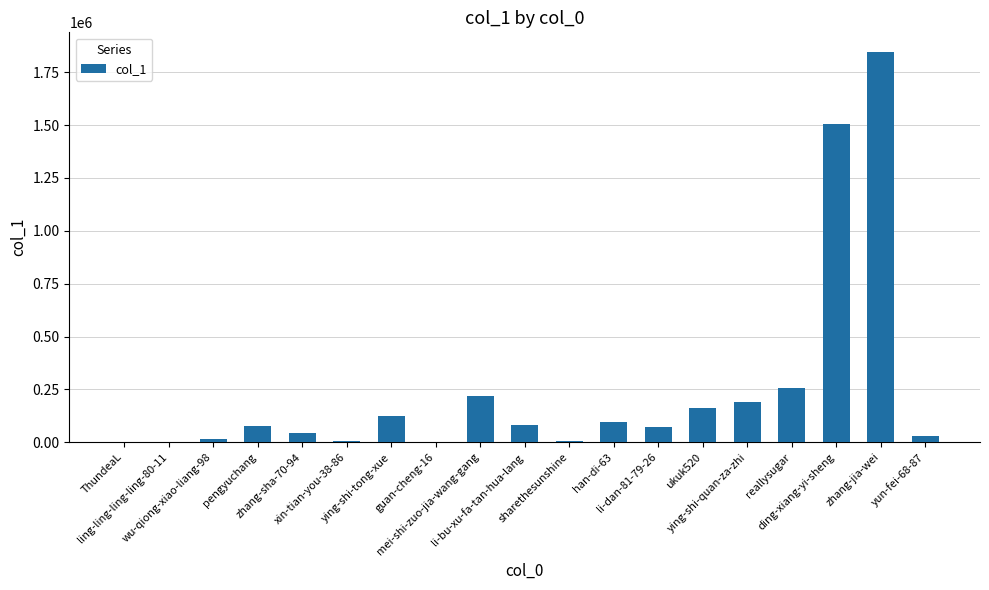

What is the maximum value shown in the chart?

1846867